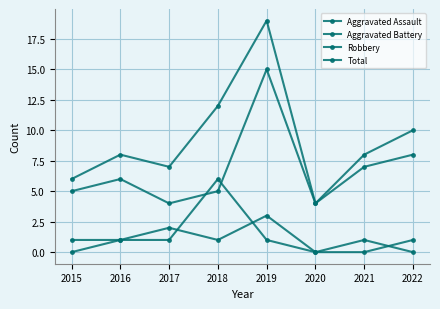

How many lines are shown in the chart?

4